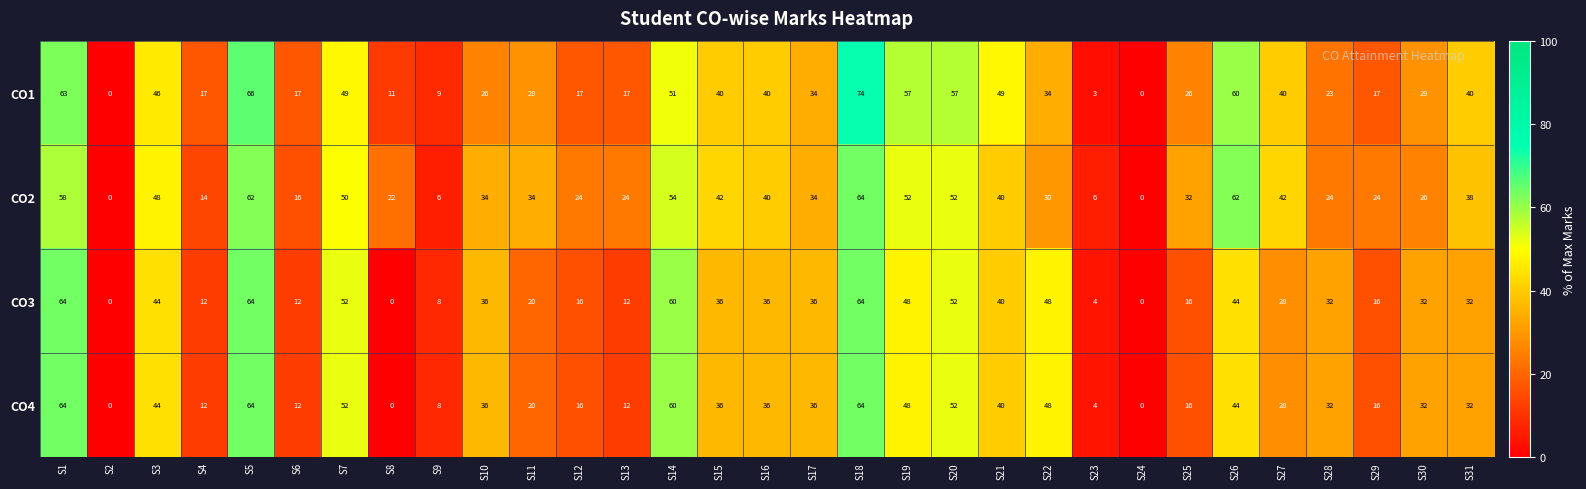

Which series has the widest spread of values?

CO1